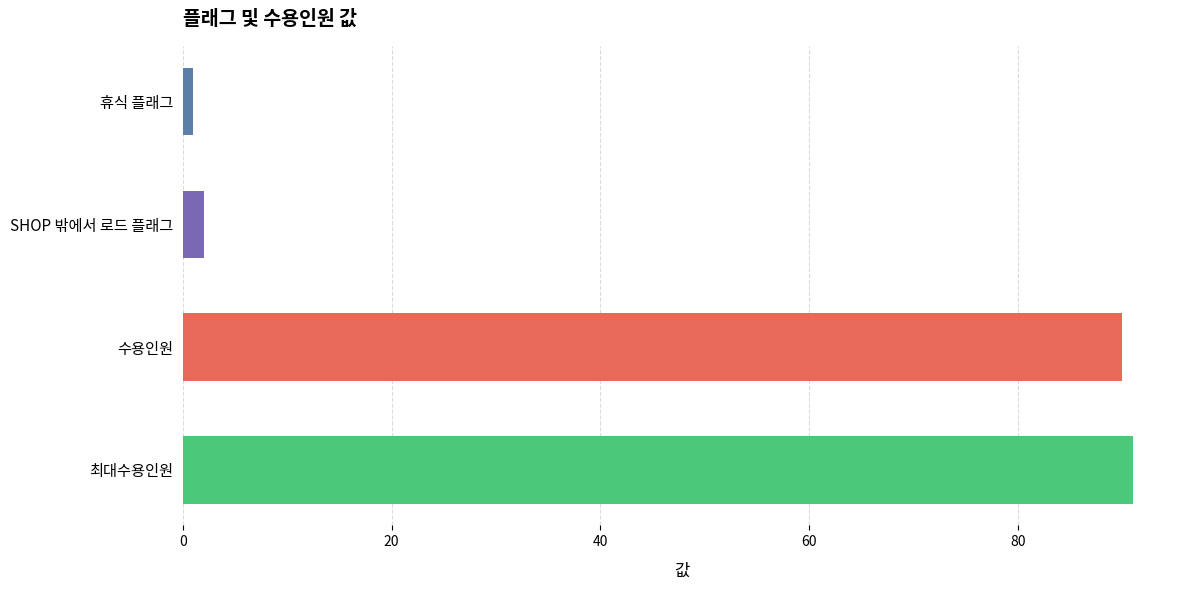

List the labels in order of value, largest first.

최대수용인원, 수용인원, SHOP 밖에서 로드 플래그, 휴식 플래그